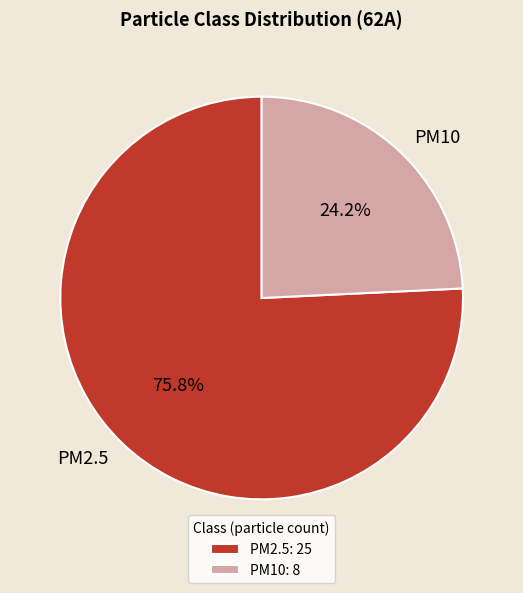

Does PM2.5 represent more than half of the total?

Yes